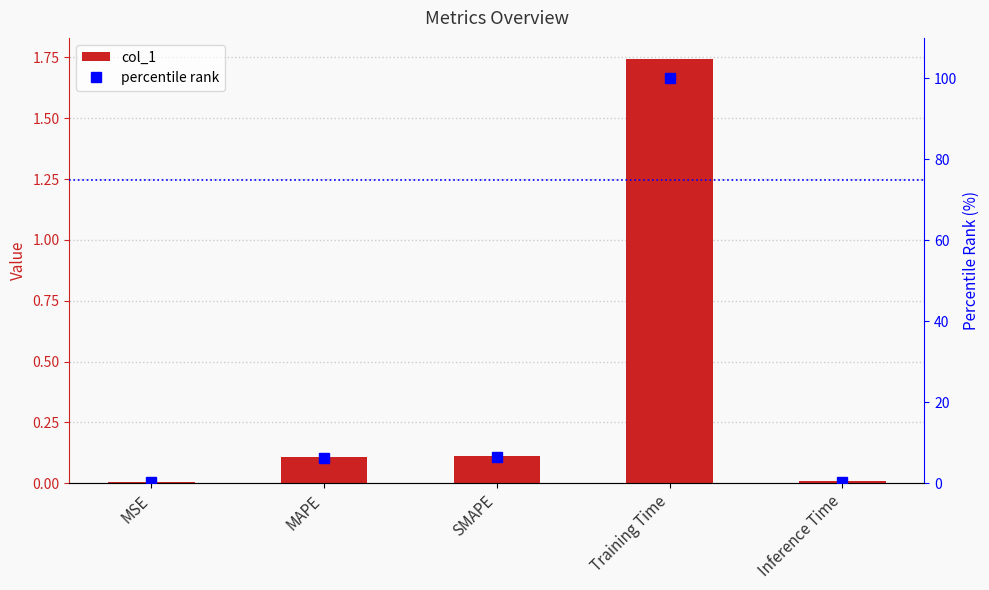

What are all the series names shown in the legend?

col_1, percentile rank